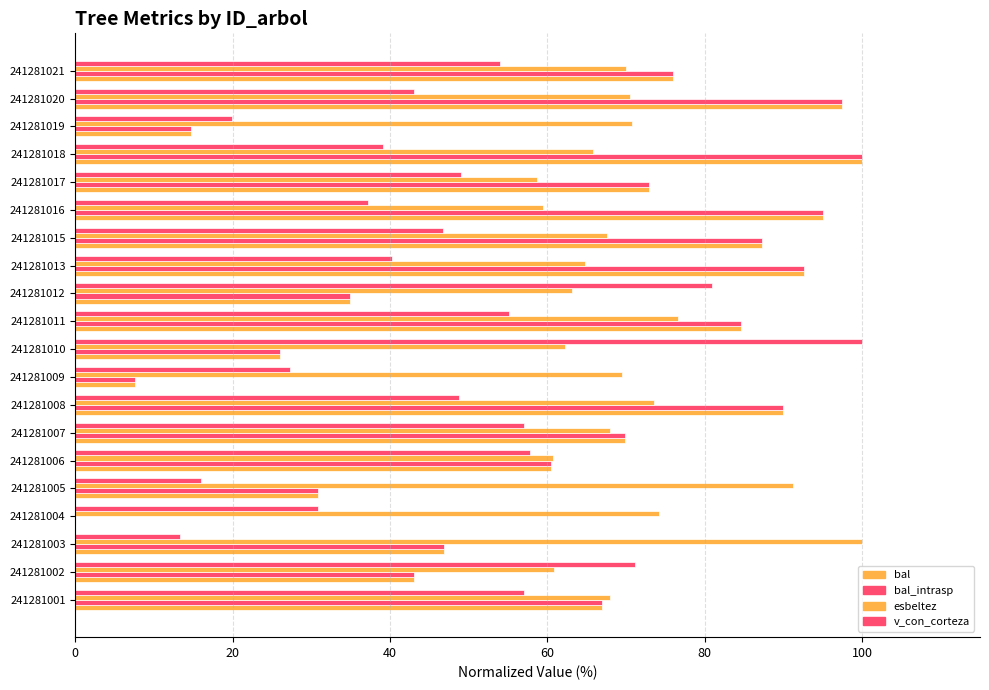

Reading right to left, what are all the values shown in this chart?

bal: 76.0	97.5	14.7	100.0	73.0	95.1	87.3	92.6	35.0	84.6	26.0	7.5	90.0	69.9	60.5	30.8	0.0	46.9	43.1	66.9
bal_intrasp: 76.0	97.5	14.7	100.0	73.0	95.1	87.3	92.6	35.0	84.6	26.0	7.5	90.0	69.9	60.5	30.8	0.0	46.9	43.1	66.9
esbeltez: 70.0	70.5	70.8	65.8	58.7	59.4	67.6	64.8	63.1	76.6	62.3	69.5	73.6	68.0	60.7	91.2	74.2	100.0	60.9	68.0
v_con_corteza: 54.0	43.0	20.0	39.1	49.0	37.2	46.7	40.3	80.9	55.1	100.0	27.3	48.8	57.1	57.9	15.9	30.8	13.2	71.1	57.1